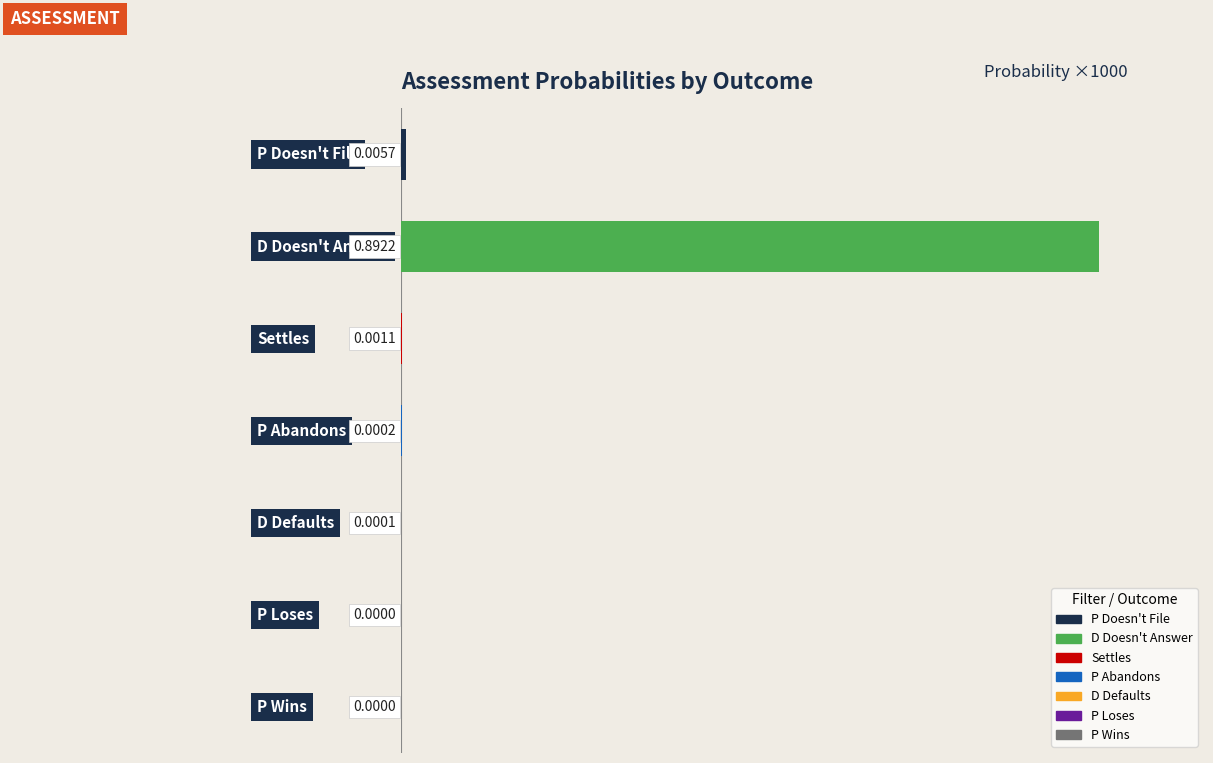

What is the sum of all values?

899.4